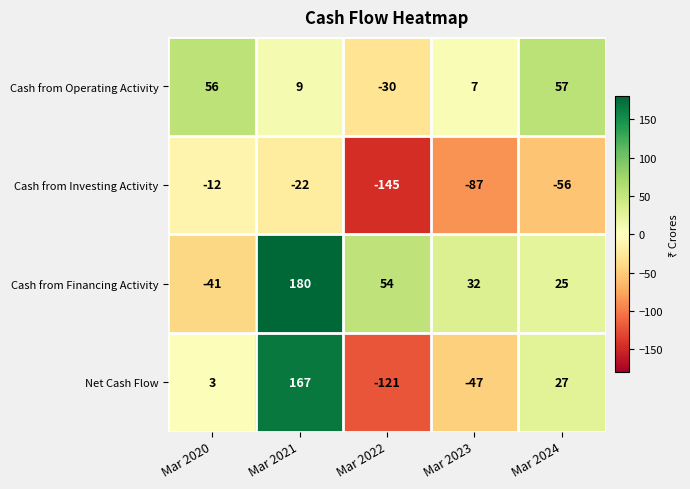

What is the spread (max minus min) of values at Mar 2023?

119